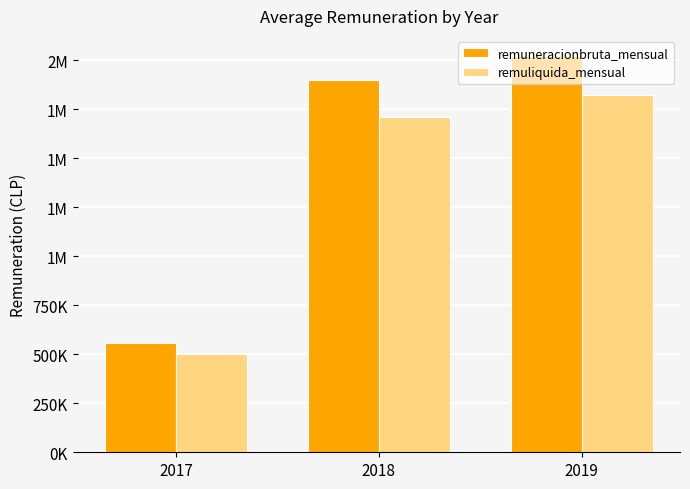

Is it true that remuliquida_mensual equals 500000.0 at 2017?

True